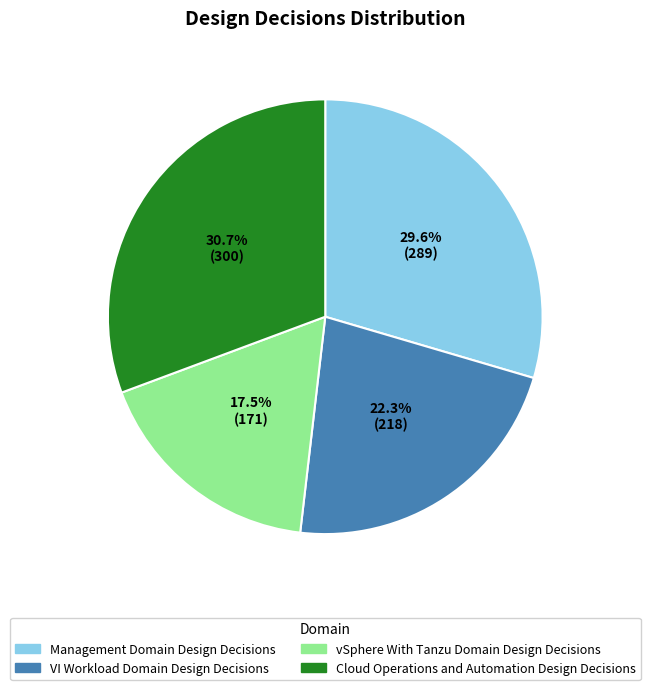

To the nearest percent, what is the combined percentage of VI Workload Domain Design Decisions and Cloud Operations and Automation Design Decisions?

53%